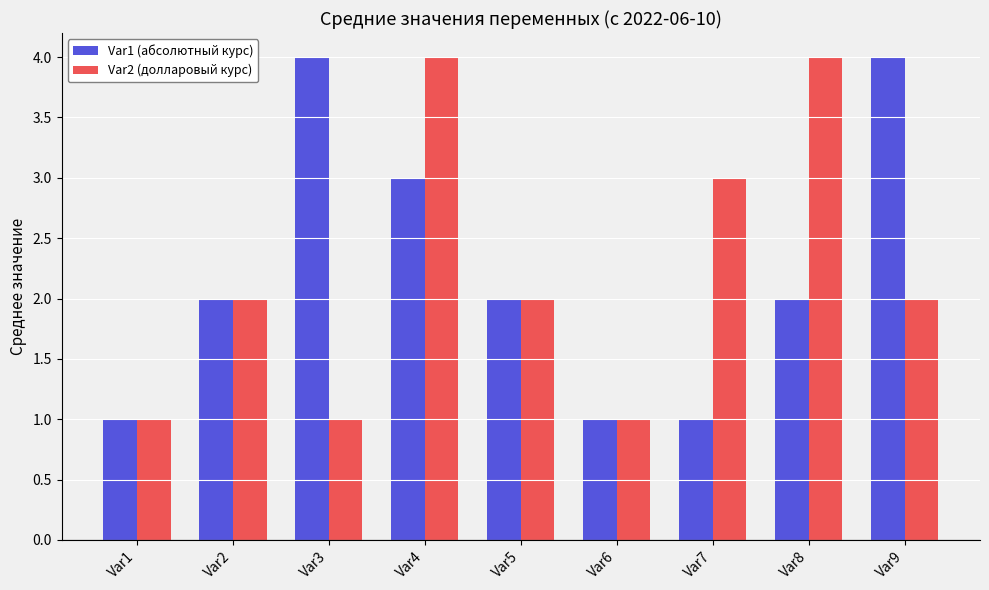

Are the bars grouped side by side (vs. stacked)?

Yes